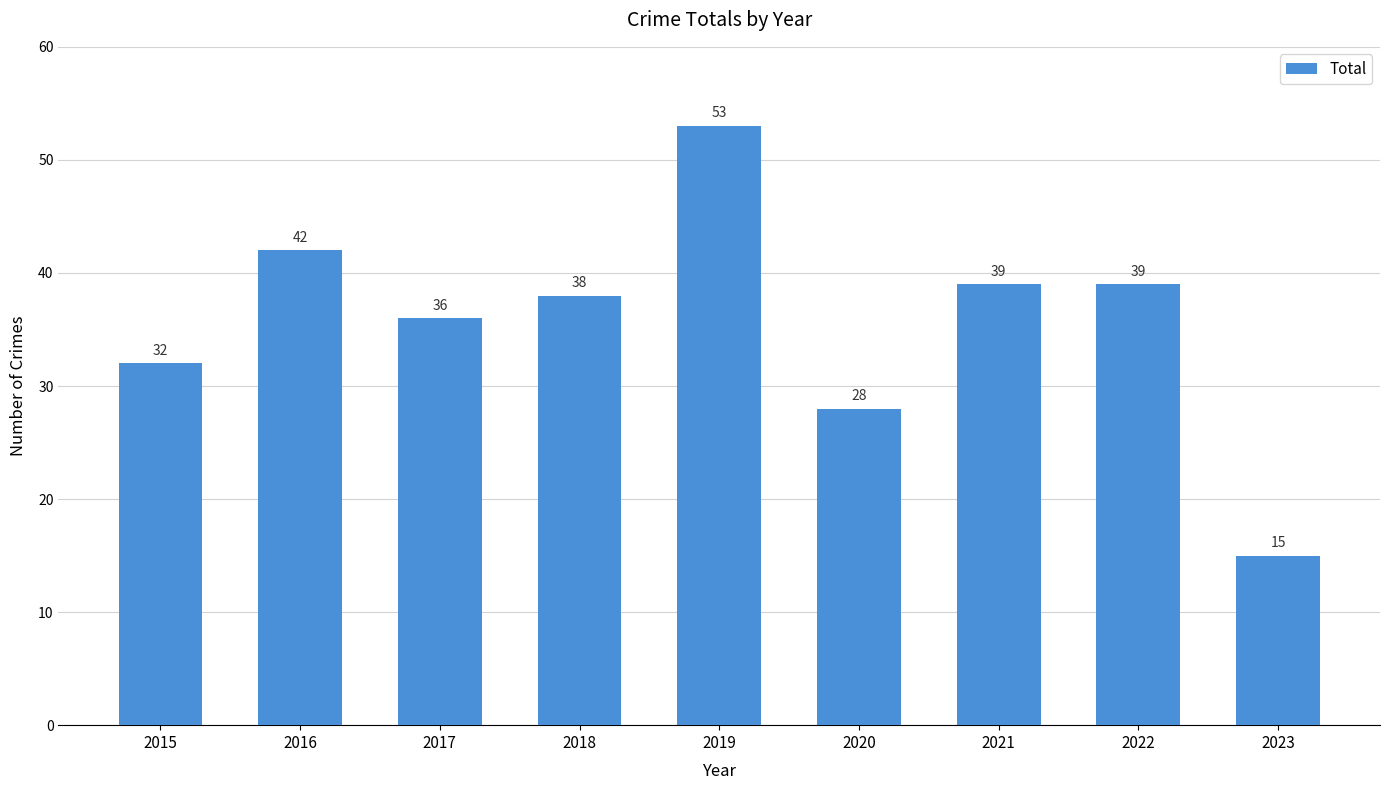

The chart shows a value of 32 at 2015. True or false?

True